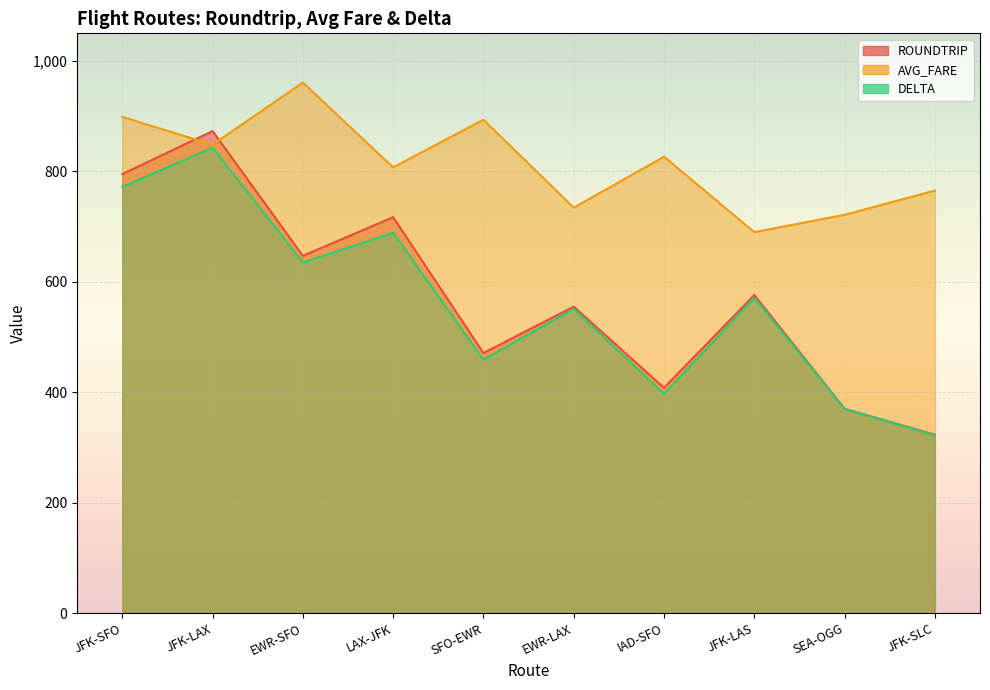

What is the maximum value for DELTA?

843.0